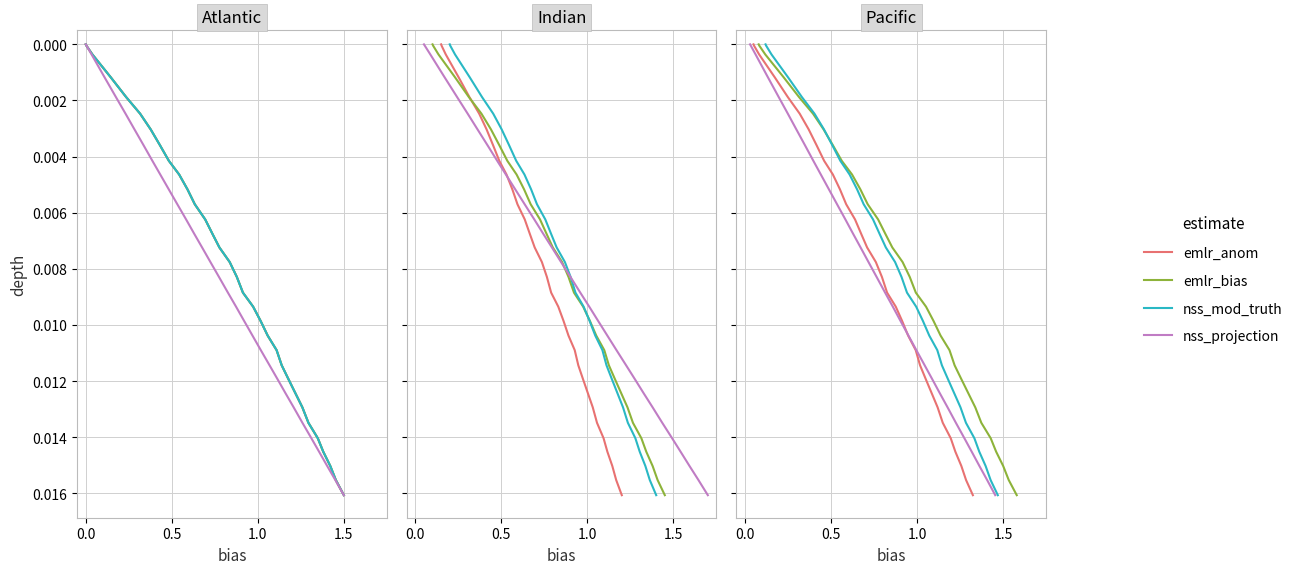

Does the chart display data point markers on the line(s)?

No